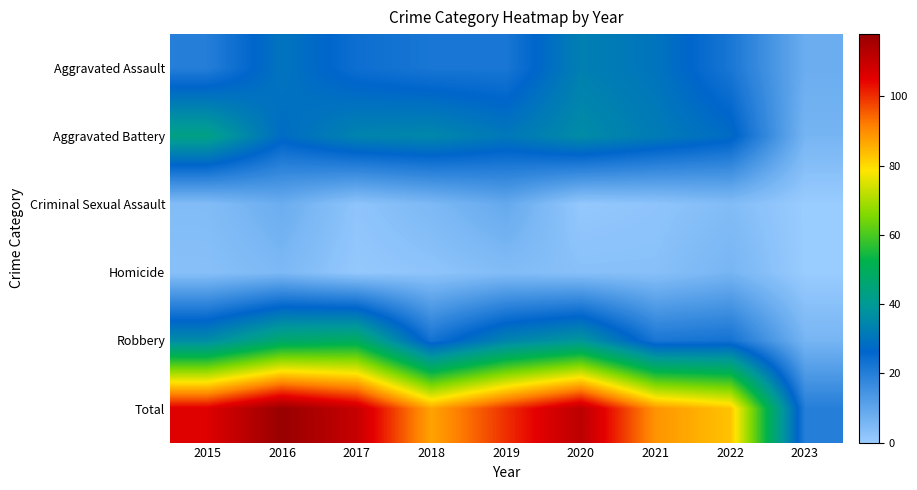

Which category has the highest value across all series?

2016